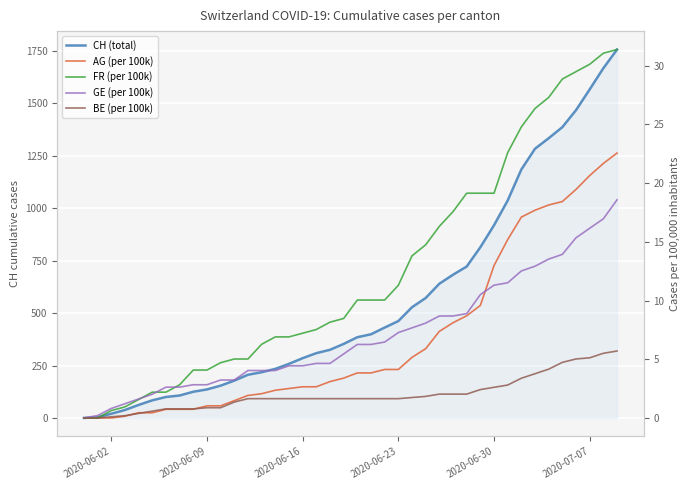

List the series in order of their peak value, highest first.

CH (total), FR (per 100k), AG (per 100k), GE (per 100k), BE (per 100k)